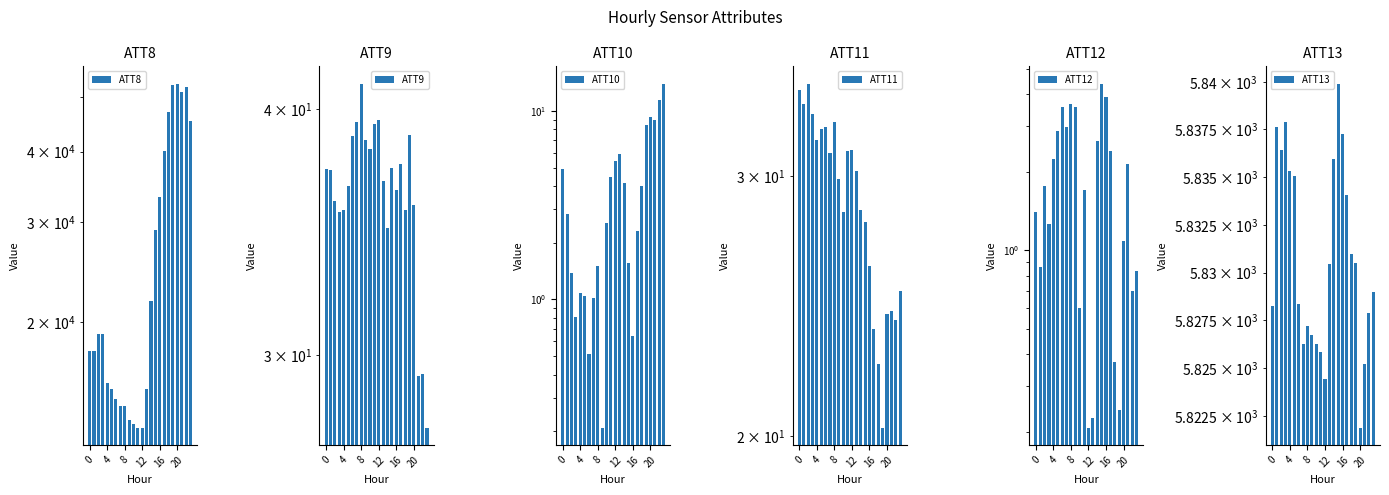

What is the lowest value of the ATT12 series?

0.2